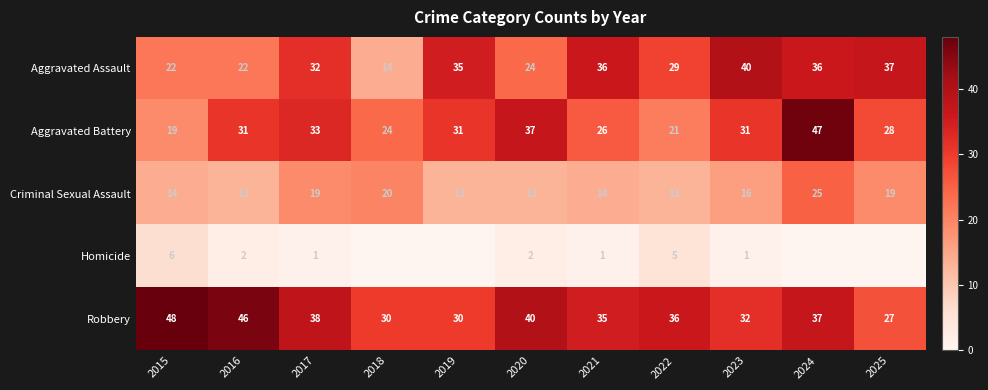

What value does the Aggravated Assault series have at 2019?

35